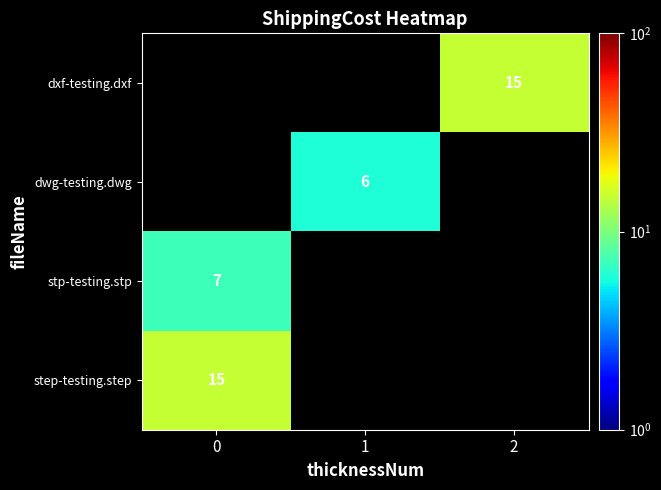

What is the maximum value shown in the chart?

15.0